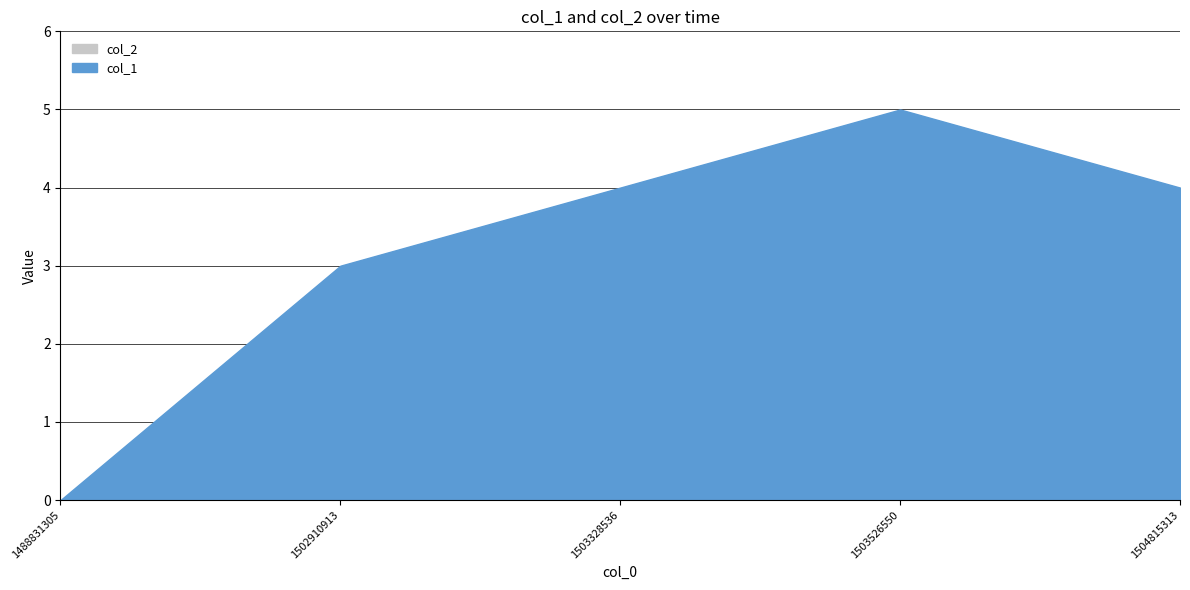

At which label does col_1 reach its peak?

1503526550